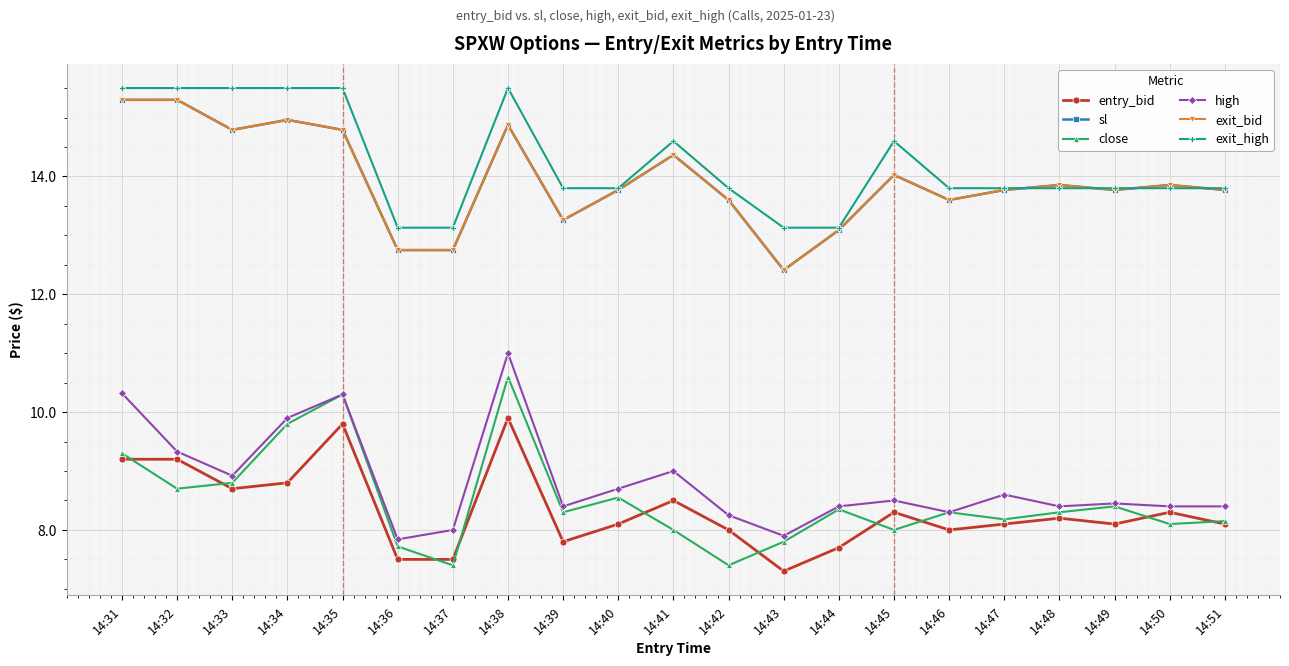

True or false: exit_high and close intersect in this chart.

False